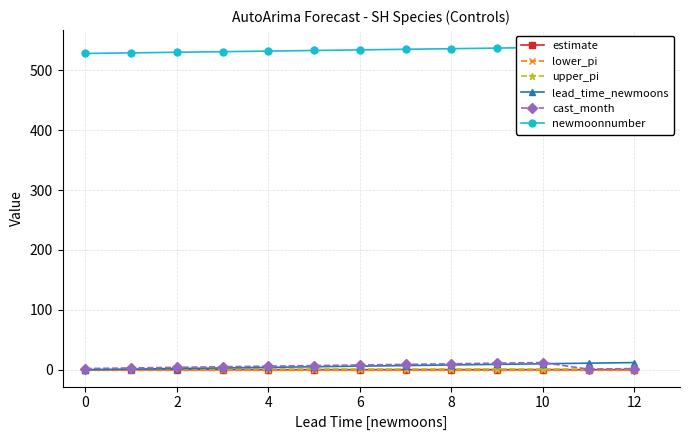

True or false: lower_pi has a value of -1.0 at 10.

True